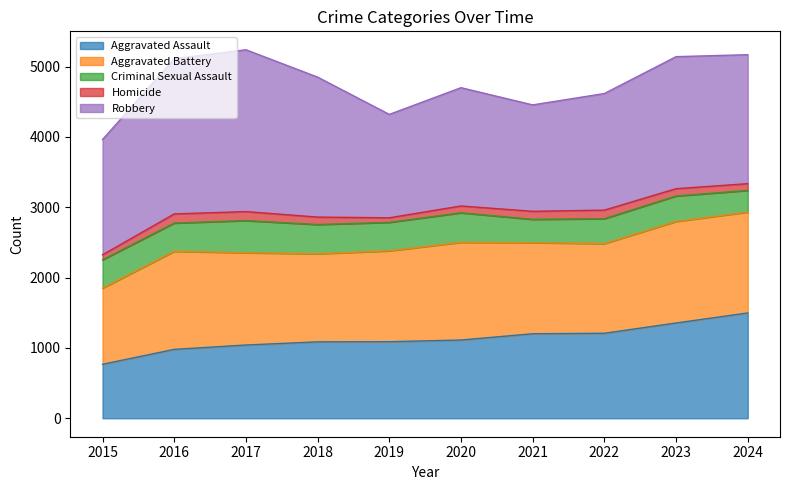

Reading left to right, list all the values displayed in this chart.

Aggravated Assault: 768	980	1042	1087	1089	1113	1202	1209	1355	1498
Aggravated Battery: 1083	1394	1312	1252	1292	1389	1295	1275	1444	1434
Criminal Sexual Assault: 403	402	457	416	405	420	332	354	362	308
Homicide: 71	130	128	106	65	97	114	122	104	96
Robbery: 1639	2206	2301	1990	1470	1682	1513	1658	1877	1834